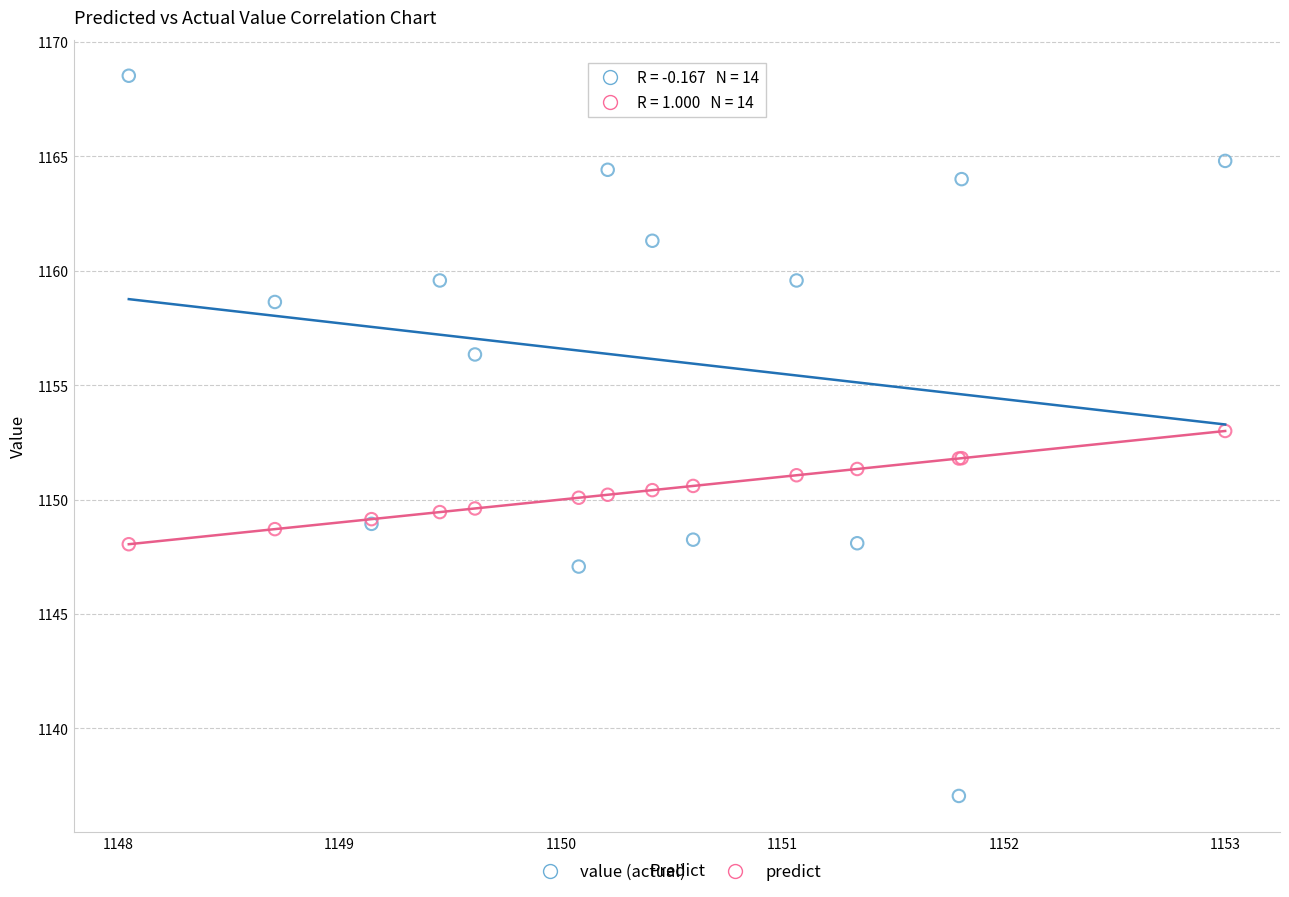

Which series contains the lowest Y value?

value (actual)